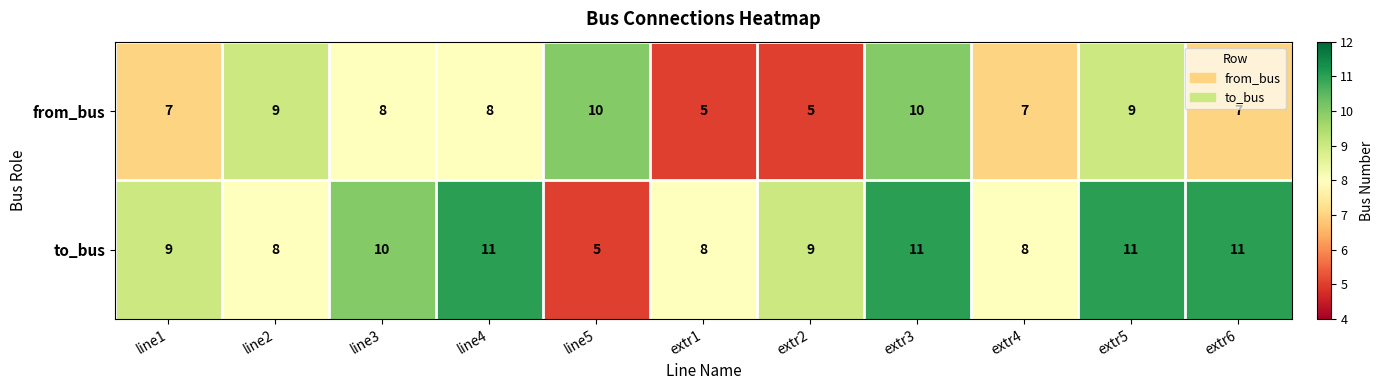

At extr6, list the series in order from largest to smallest.

to_bus, from_bus